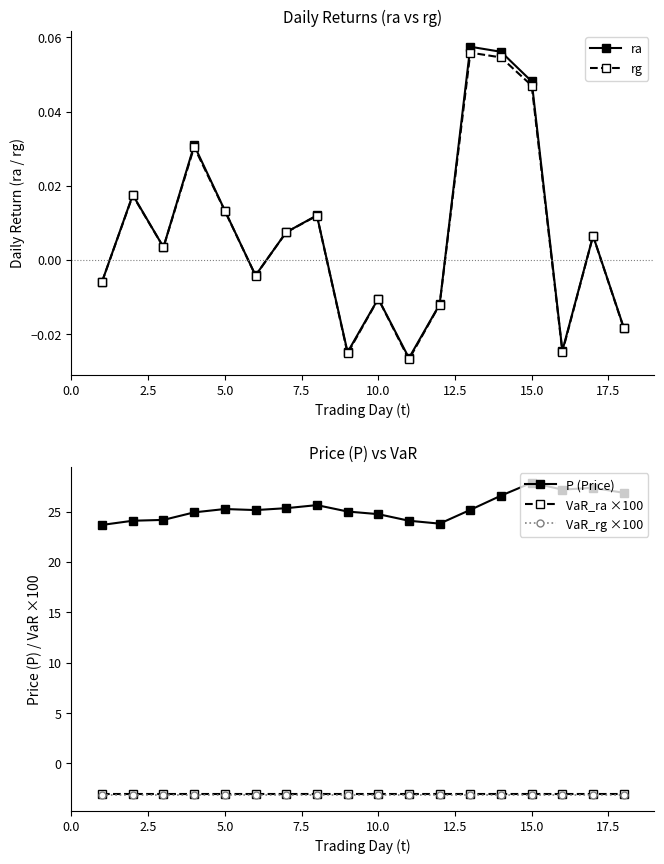

What is the maximum value for P (Price)?

27.9